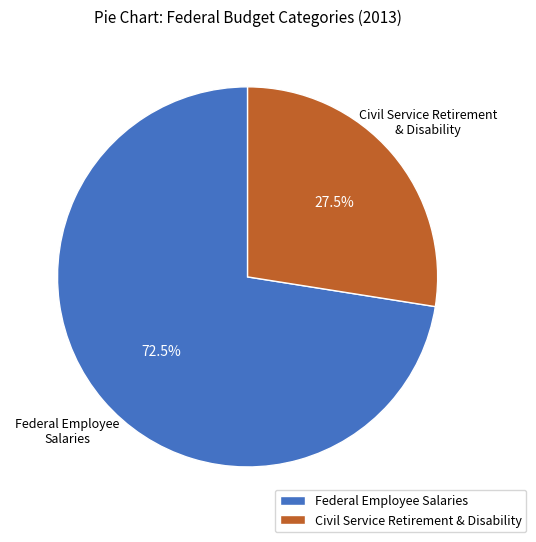

Rank the categories by value from highest to lowest.

Federal Employee Salaries, Civil Service Retirement & Disability